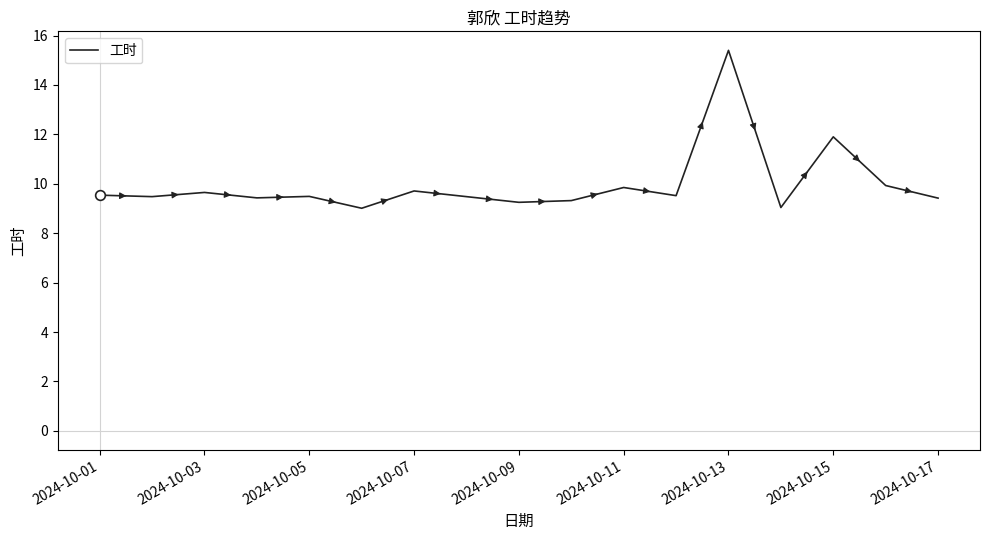

What is the maximum value shown in the chart?

15.4